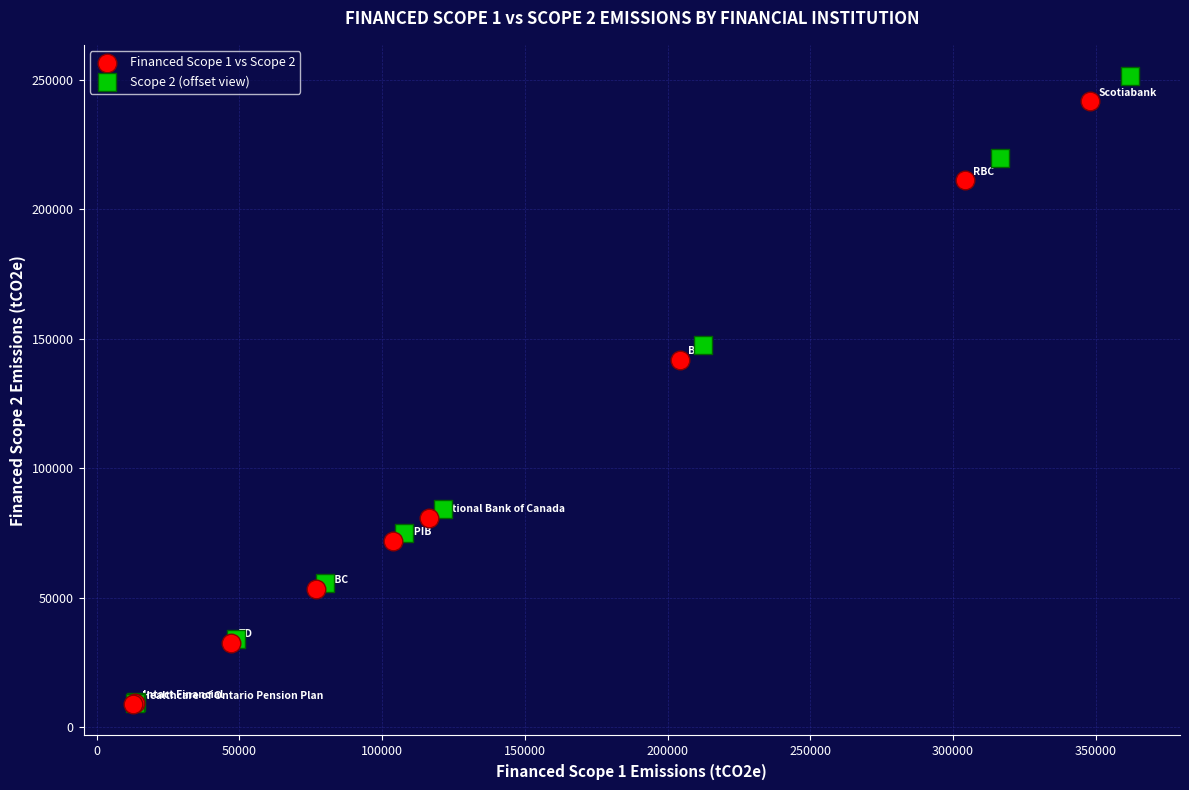

Which series has the widest spread of Y values?

Scope 2 (offset view)